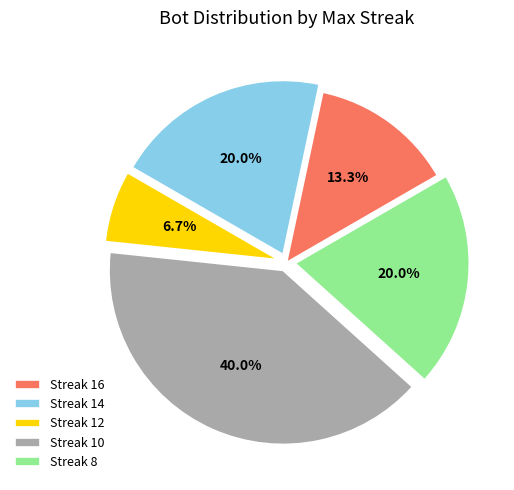

Is the sum of Streak 10 and Streak 8 greater than half?

Yes